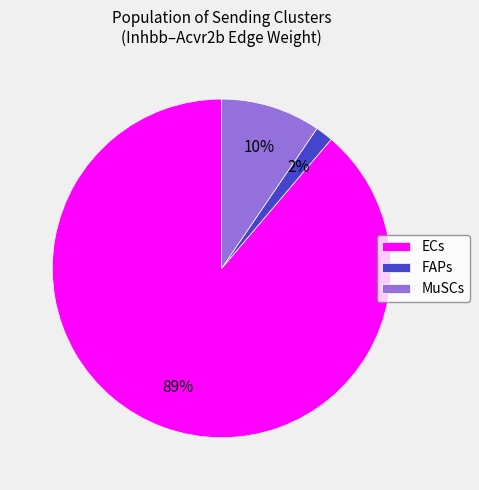

To the nearest percent, what is the average slice percentage?

33%